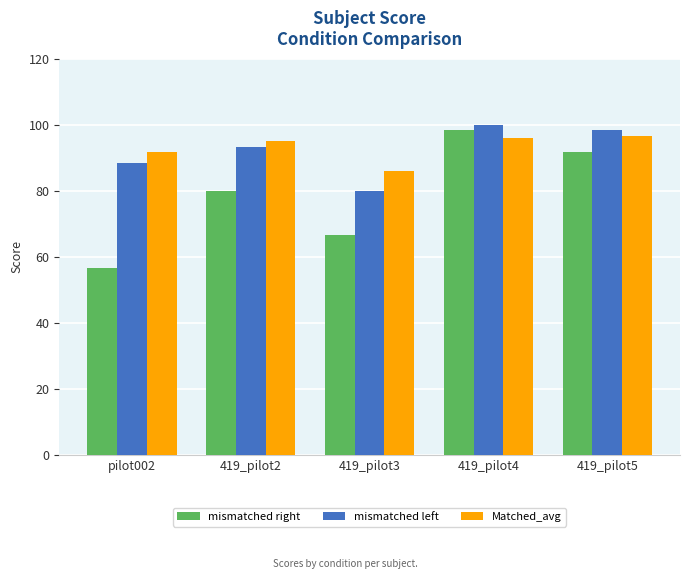

What is the label of the 1st bar from the left?

pilot002